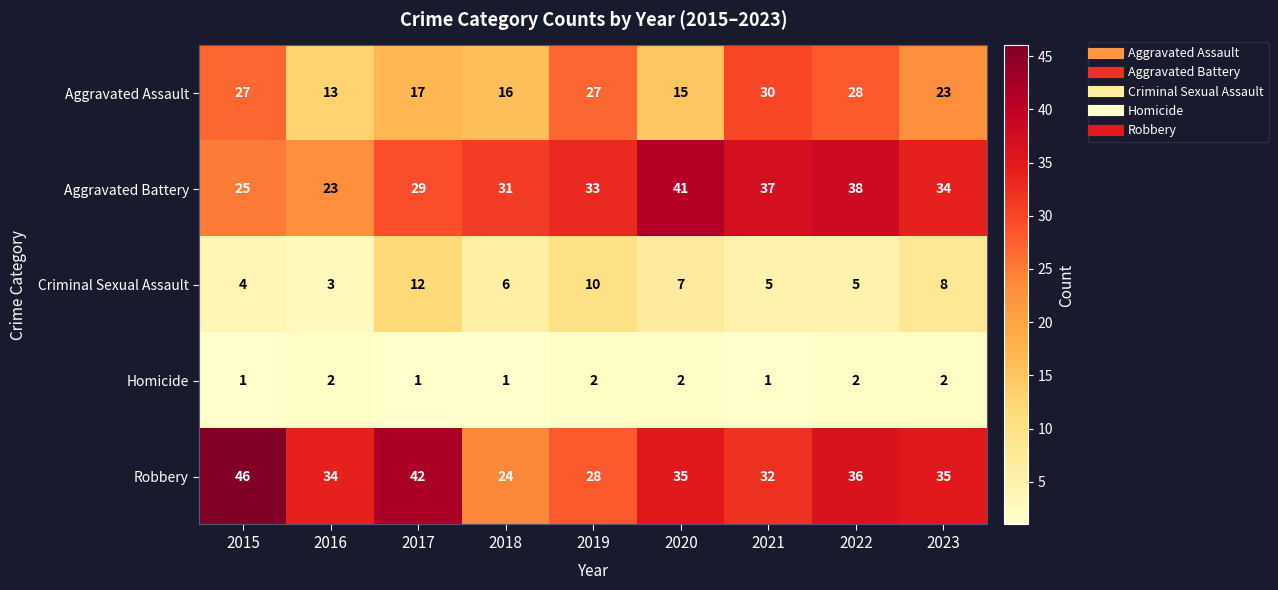

Which series has the largest total across all categories?

Robbery